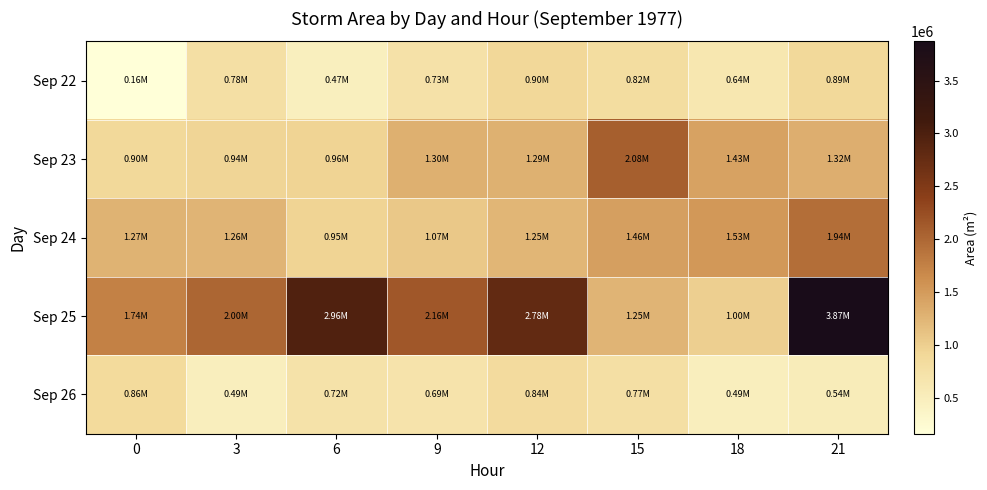

Reading right to left, transcribe all the data shown in this chart.

Sep 22: 21=886250	18=637500	15=815625	12=903750	9=731875	6=470000	3=783125	0=161875
Sep 23: 21=1316875	18=1430625	15=2076250	12=1291250	9=1303750	6=955625	3=935000	0=895000
Sep 24: 21=1936250	18=1525625	15=1458750	12=1247500	9=1070625	6=953750	3=1259375	0=1269375
Sep 25: 21=3870000	18=998750	15=1251250	12=2784375	9=2160000	6=2963125	3=2003125	0=1742500
Sep 26: 21=536875	18=495000	15=772500	12=844375	9=686875	6=720000	3=493750	0=860000